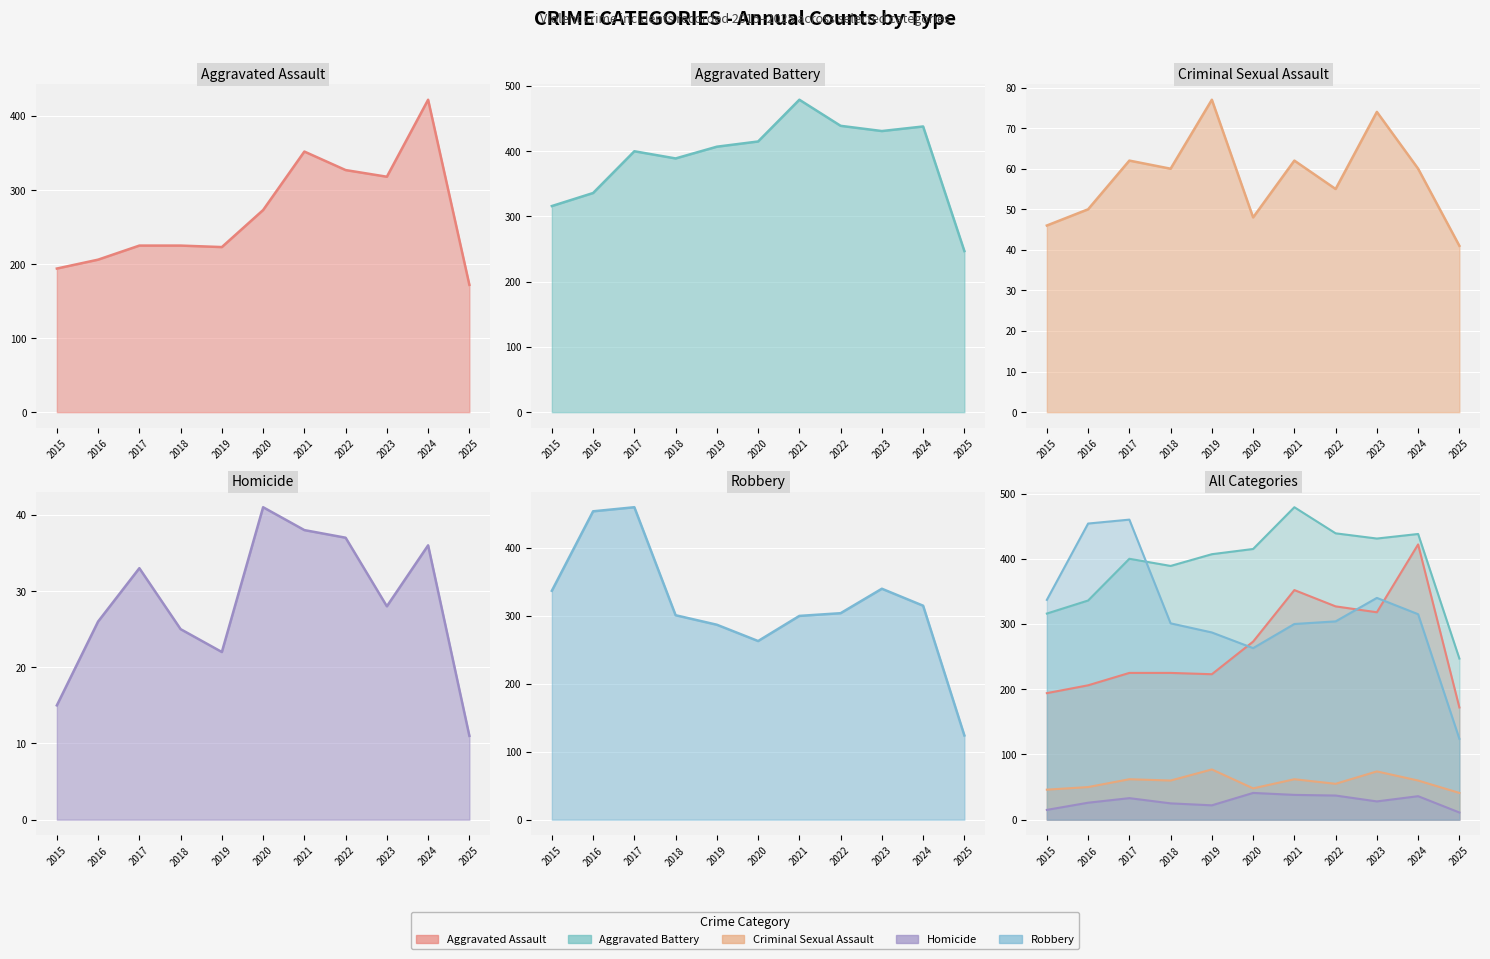

Reading left to right, extract all data points from this chart.

Aggravated Assault line: 2015=194	2016=206	2017=225	2018=225	2019=223	2020=273	2021=352	2022=327	2023=318	2024=422	2025=172
Aggravated Battery line: 2015=316	2016=336	2017=400	2018=389	2019=407	2020=415	2021=479	2022=439	2023=431	2024=438	2025=247
Criminal Sexual Assault line: 2015=46	2016=50	2017=62	2018=60	2019=77	2020=48	2021=62	2022=55	2023=74	2024=60	2025=41
Homicide line: 2015=15	2016=26	2017=33	2018=25	2019=22	2020=41	2021=38	2022=37	2023=28	2024=36	2025=11
Robbery line: 2015=337	2016=454	2017=460	2018=301	2019=287	2020=263	2021=300	2022=304	2023=340	2024=315	2025=124